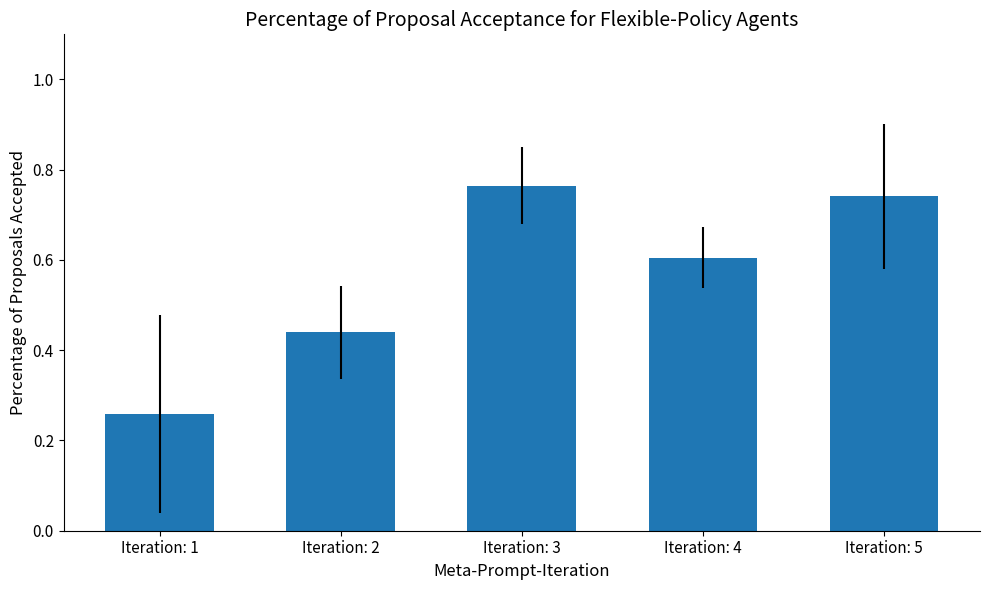

Which category has the highest value across all series?

Iteration: 3